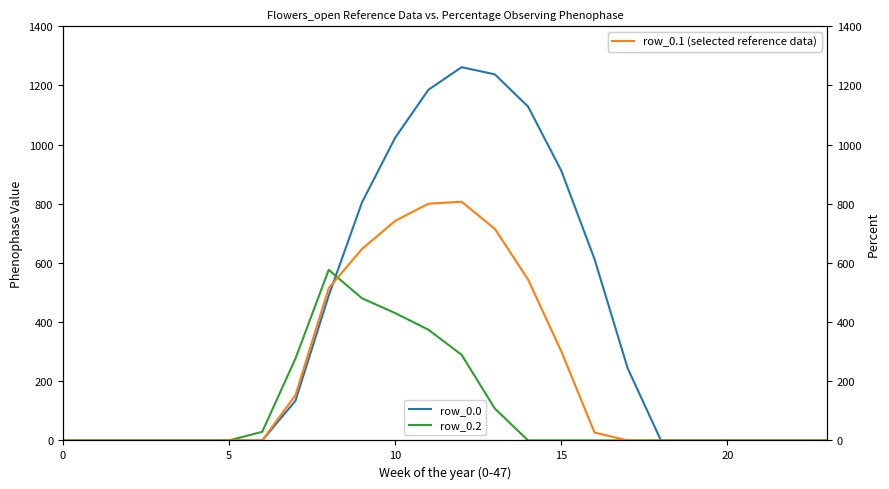

The Phenophase row_0.2 series shows 430.5 at 10. True or false?

True